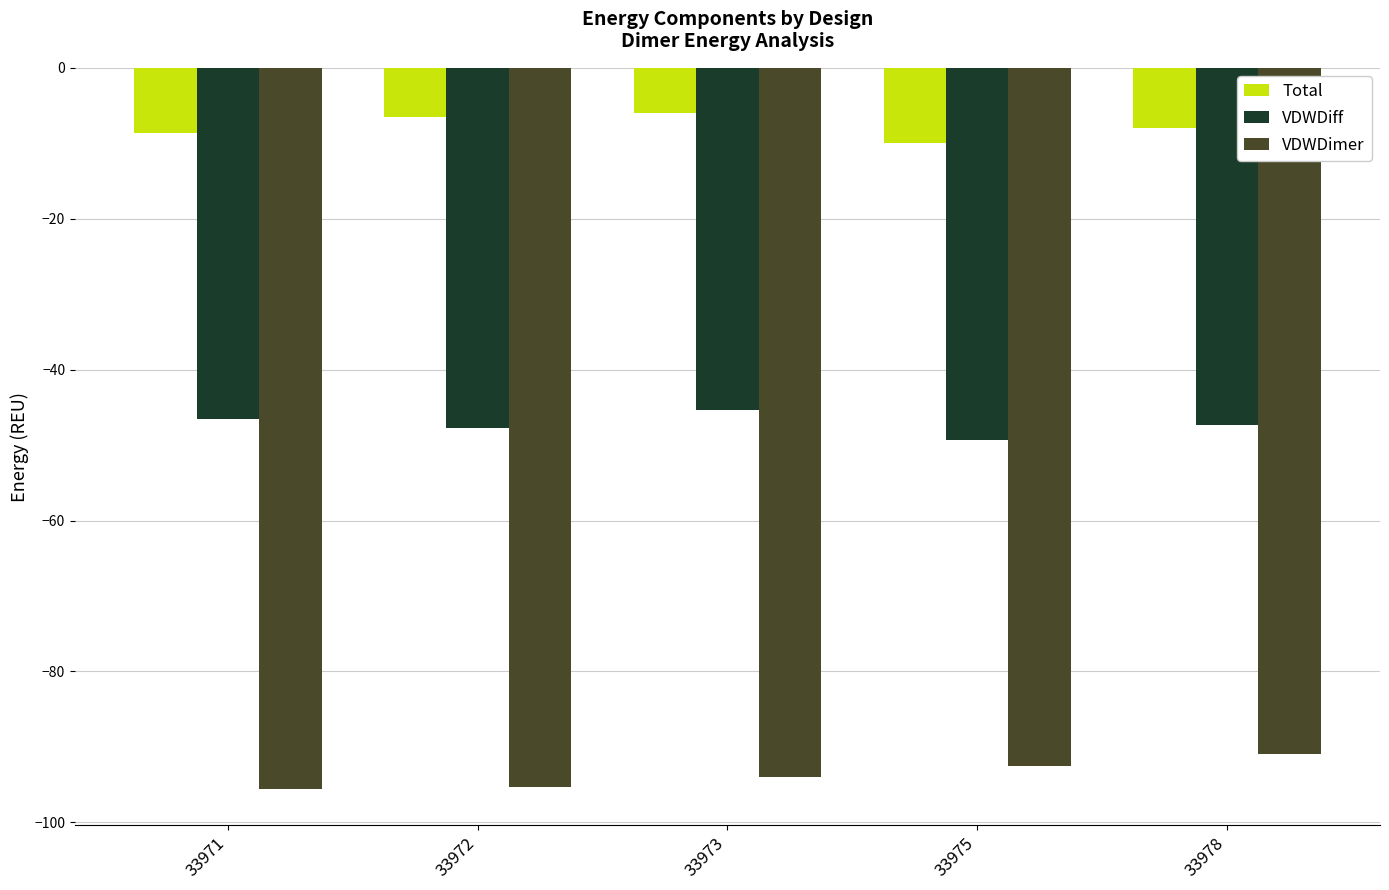

What is the sum of the Total values at 33971 and 33972?

-15.1